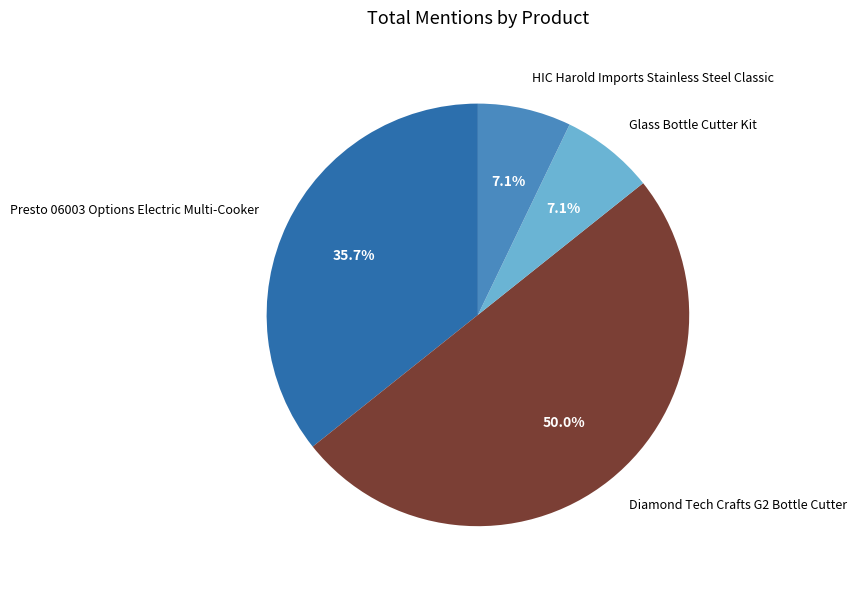

Approximately how many times larger is the value at Presto 06003 Options Electric Multi-Cooker compared to Glass Bottle Cutter Kit?

5.0